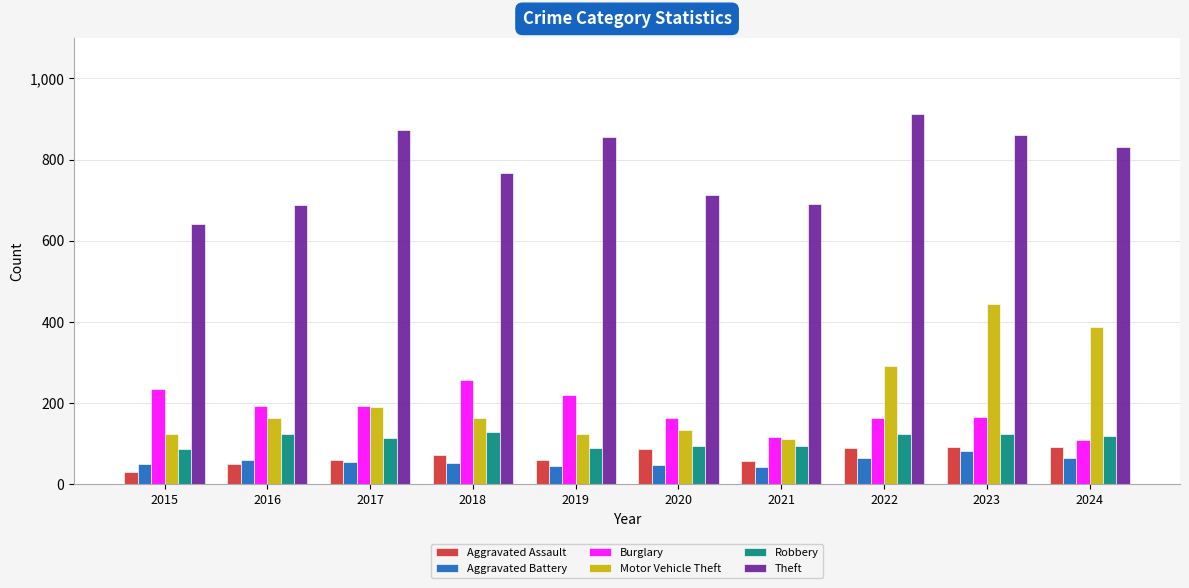

Is the value of Aggravated Battery at 2019 greater than the value of Motor Vehicle Theft at 2023?

No